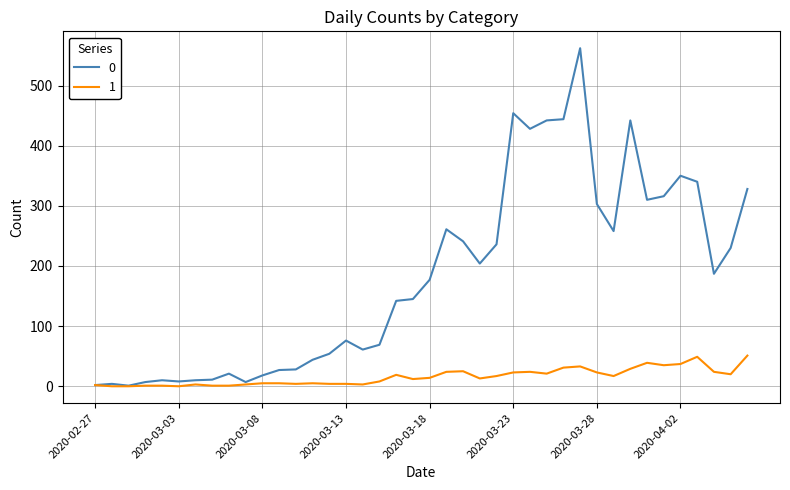

How many distinct data groups are displayed?

2